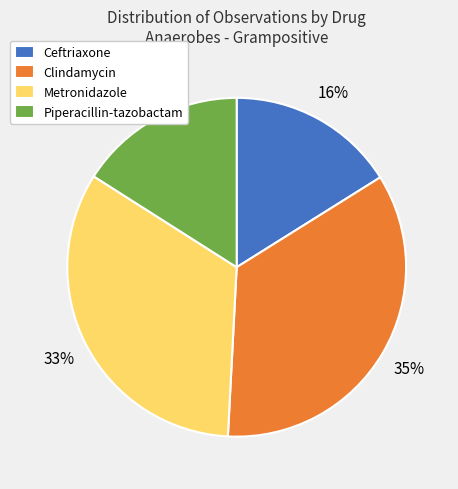

Between Piperacillin-tazobactam and Metronidazole, which is larger?

Metronidazole